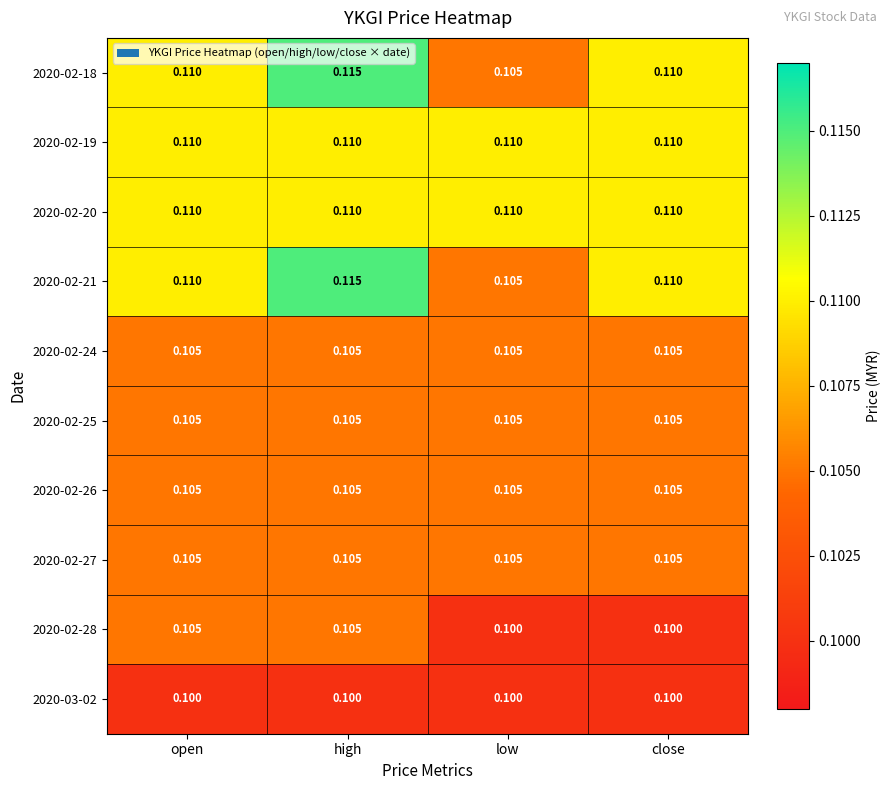

At which category does the chart reach its peak across all series?

high